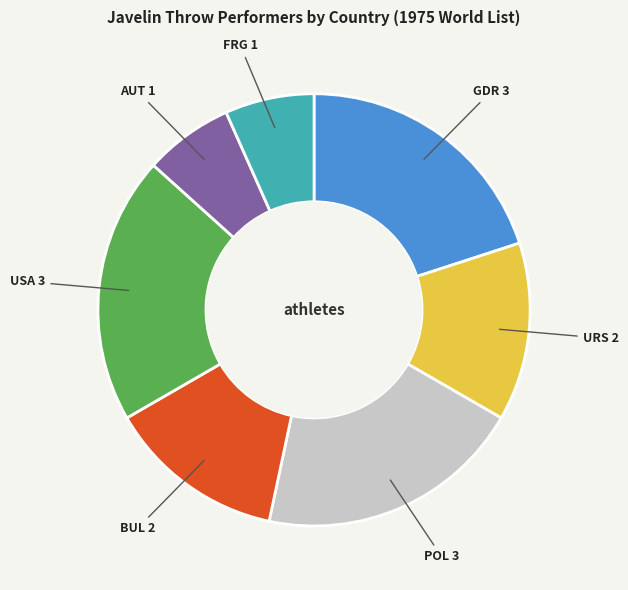

Count the number of slices in the pie.

7